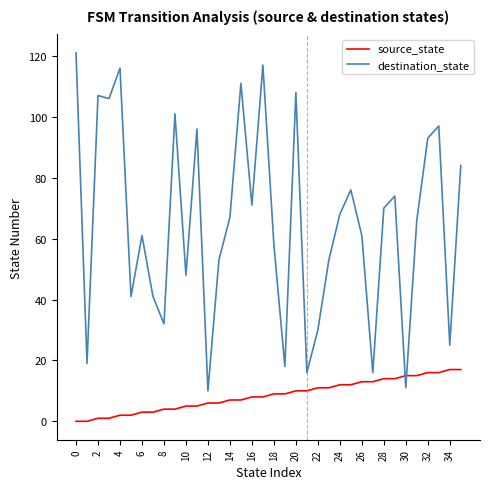

Reading left to right, what are all the values shown in this chart?

source_state: 0	0	1	1	2	2	3	3	4	4	5	5	6	6	7	7	8	8	9	9	10	10	11	11	12	12	13	13	14	14	15	15	16	16	17	17
destination_state: 121	19	107	106	116	41	61	41	32	101	48	96	10	53	67	111	71	117	58	18	108	16	30	53	68	76	61	16	70	74	11	66	93	97	25	84